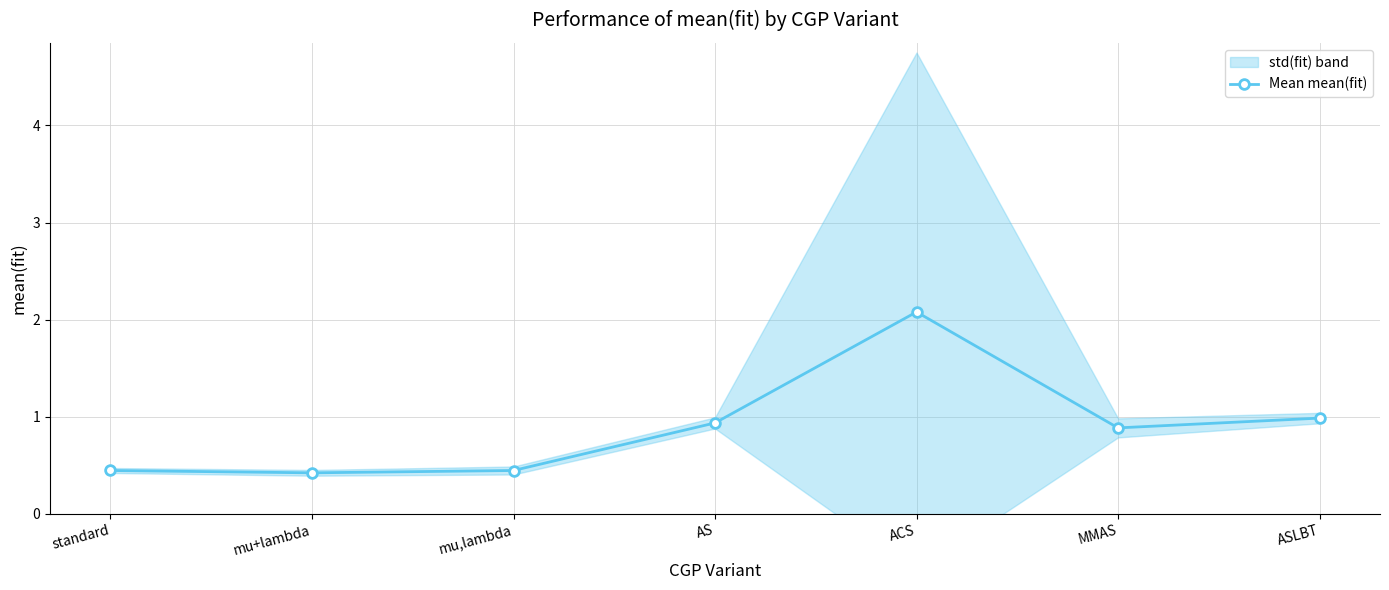

Is this an area chart (filled region under the line)?

No